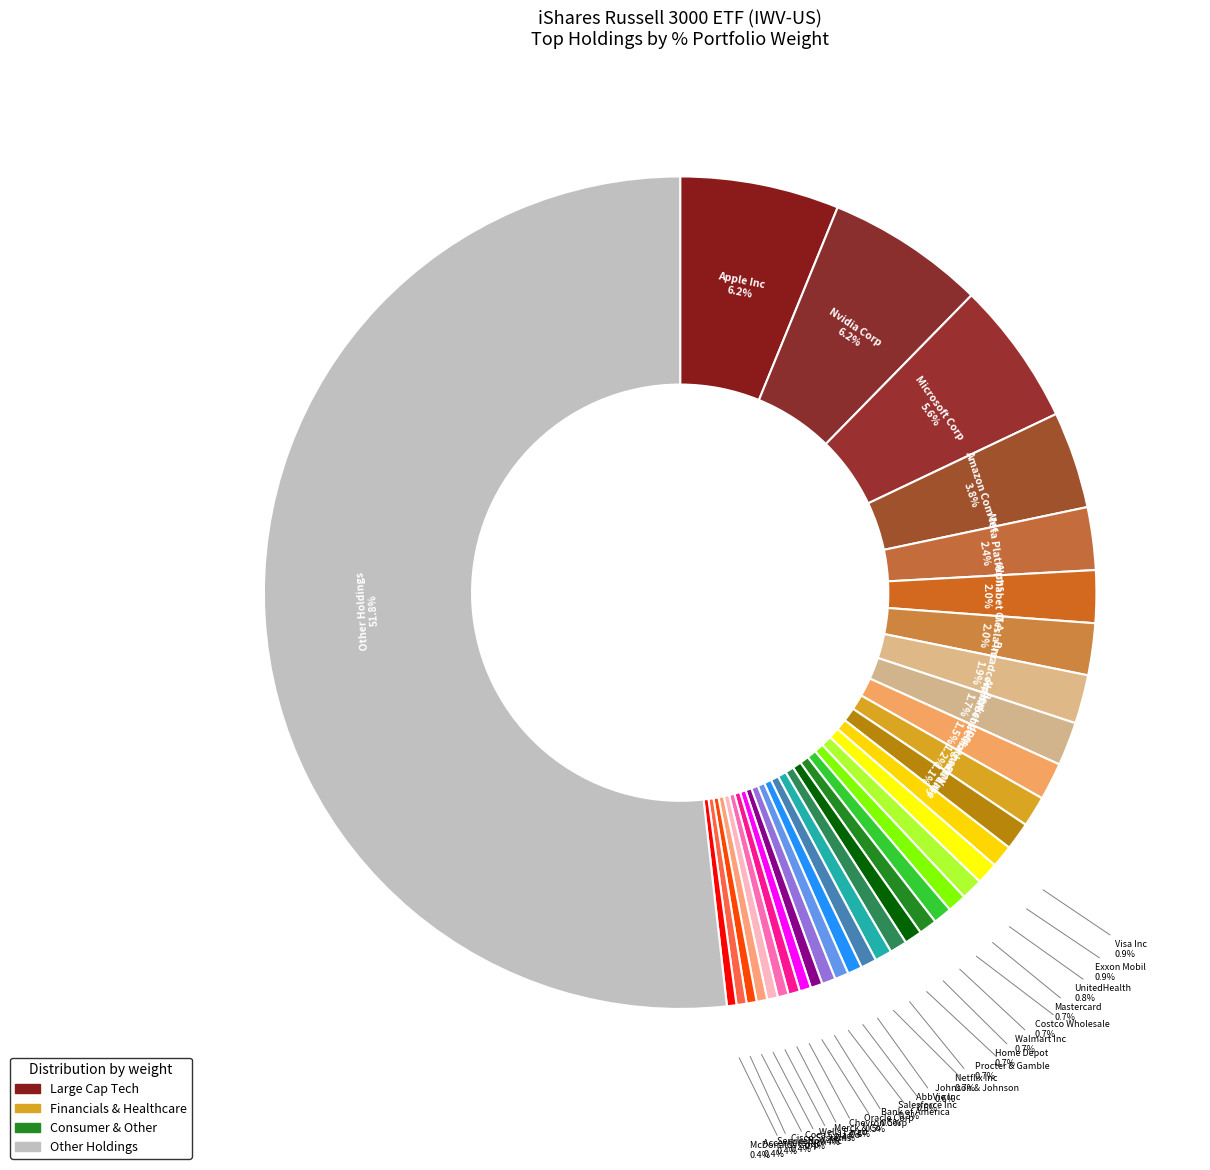

Which has a higher value, Netflix Inc or Apple Inc?

Apple Inc